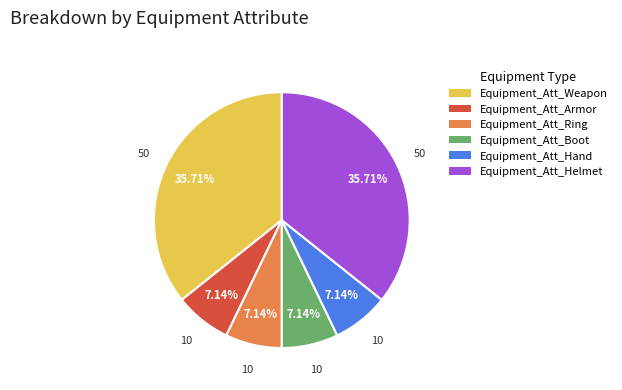

To the nearest percent, what portion does Equipment_Att_Weapon represent?

36%